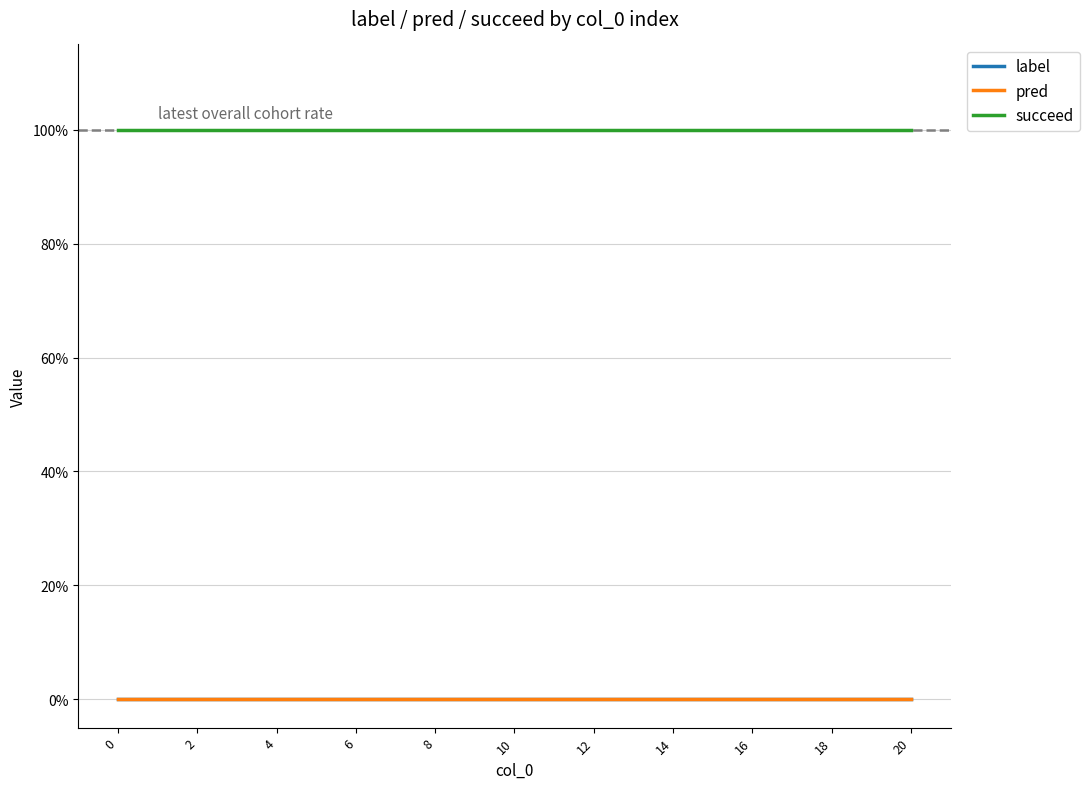

Which series has the widest spread of values?

label